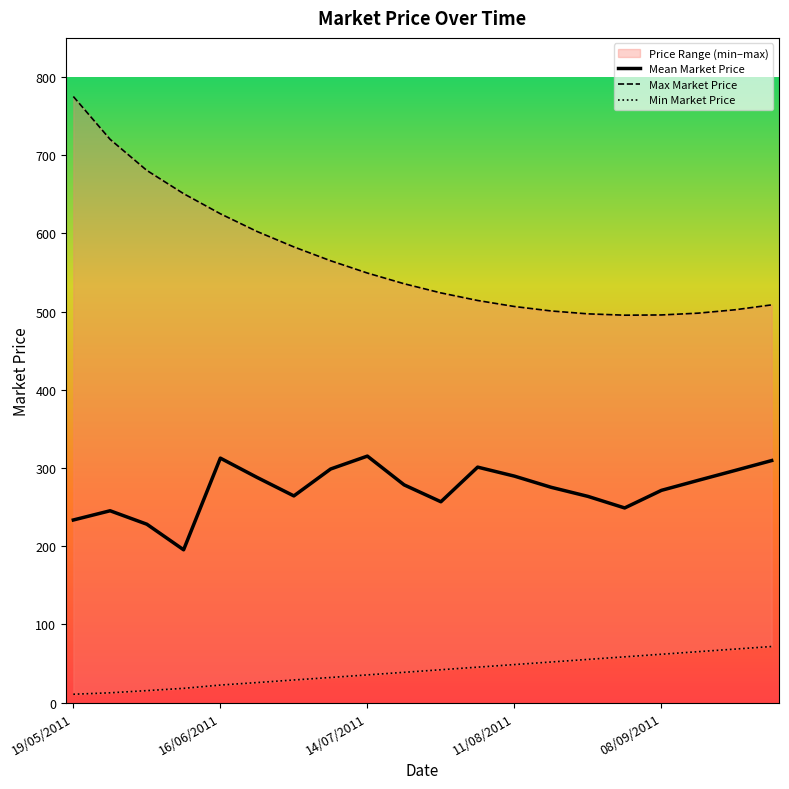

What is the smallest value displayed?

10.7